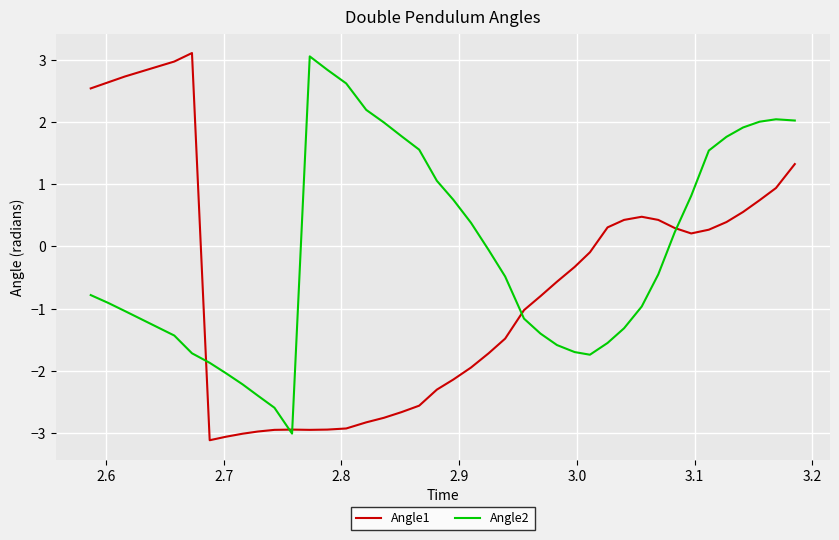

True or false: Angle1 and Angle2 intersect in this chart.

True